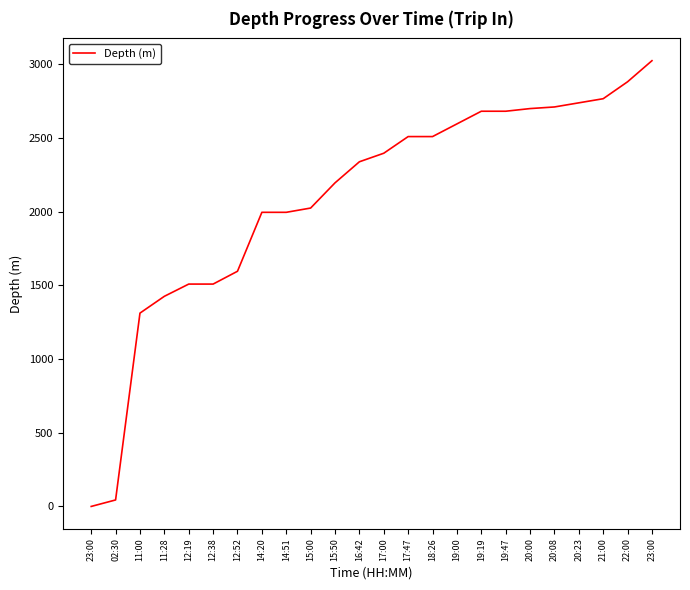

Rank the categories by value from highest to lowest.

23:00, 22:00, 21:00, 20:23, 20:08, 20:00, 19:19, 19:47, 19:00, 17:47, 18:26, 17:00, 16:42, 15:50, 15:00, 14:20, 14:51, 12:52, 12:19, 12:38, 11:28, 11:00, 02:30, 23:00